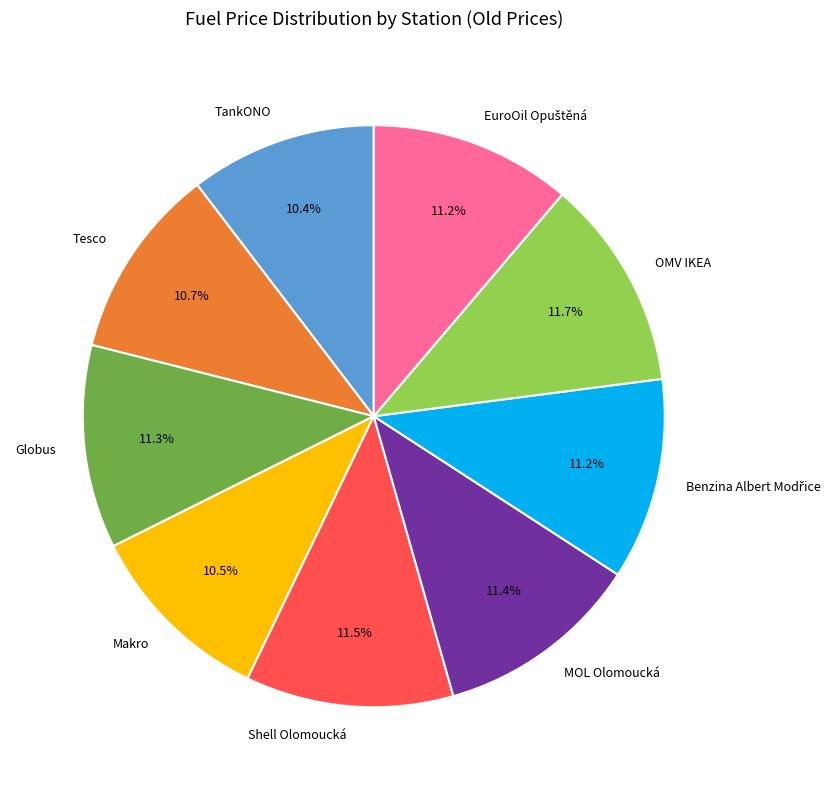

Is there any slice that represents more than half of the pie?

No